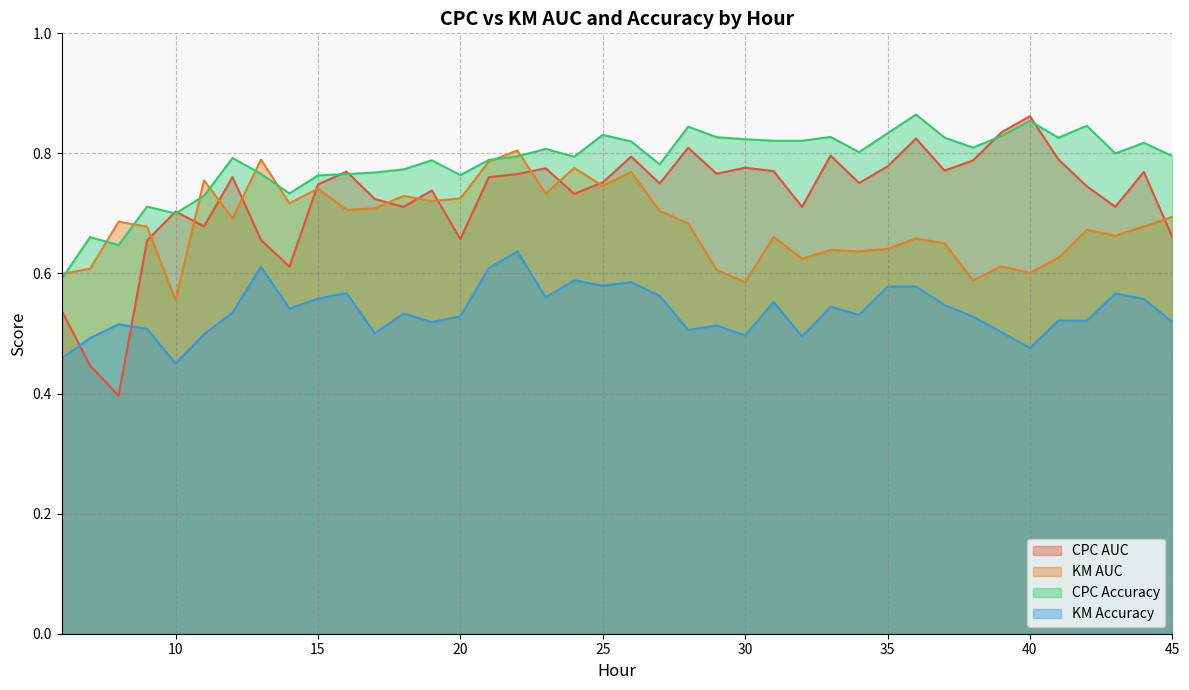

What is the value of the km_acc point at the 2nd from the left?

0.5